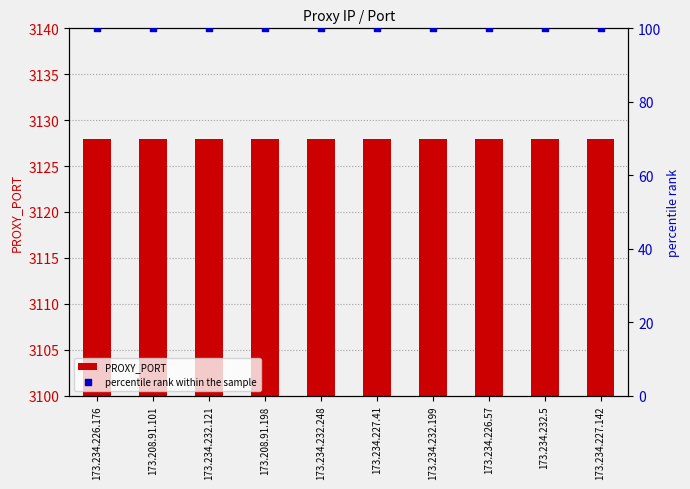

At how many categories does at least one series exceed 59?

10